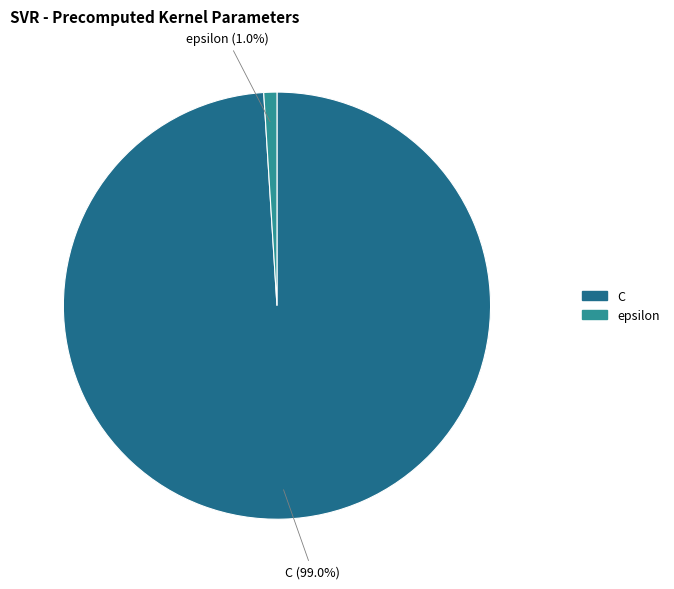

To the nearest percent, what percentage of the pie is epsilon?

1%